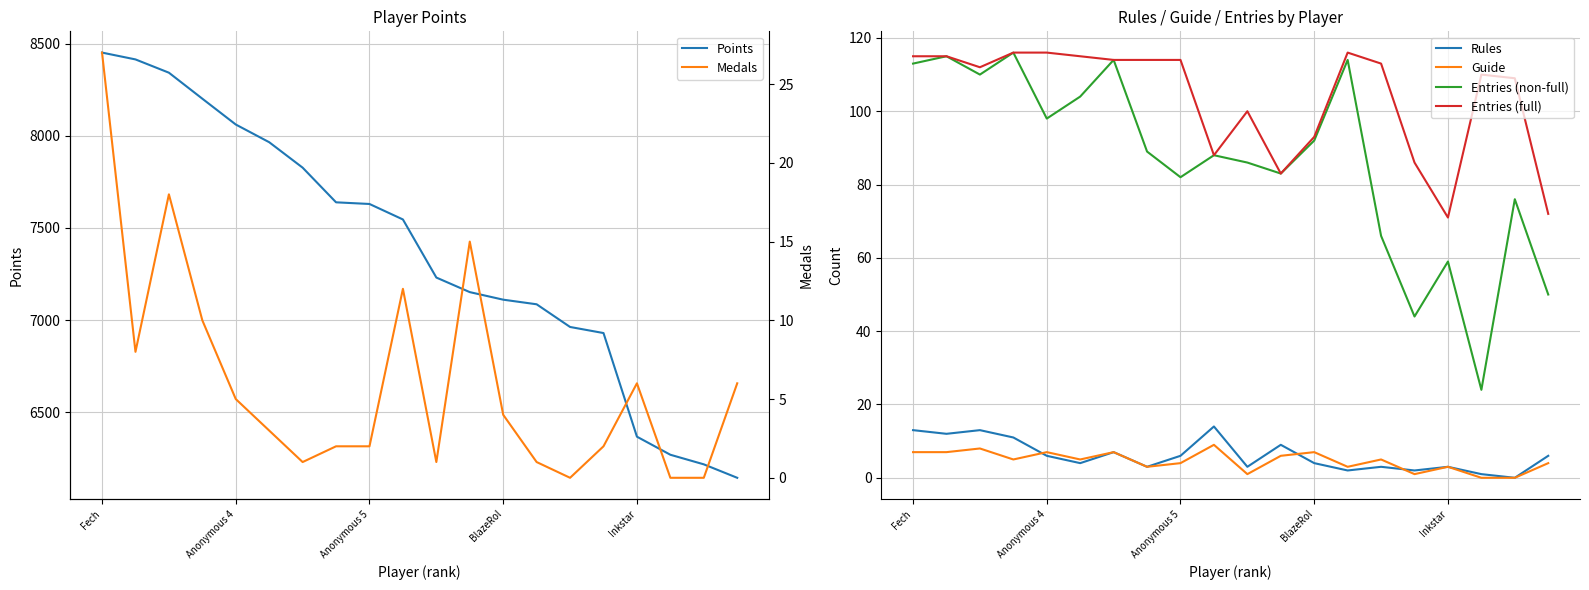

True or false: Points and Entries (full) intersect in this chart.

False